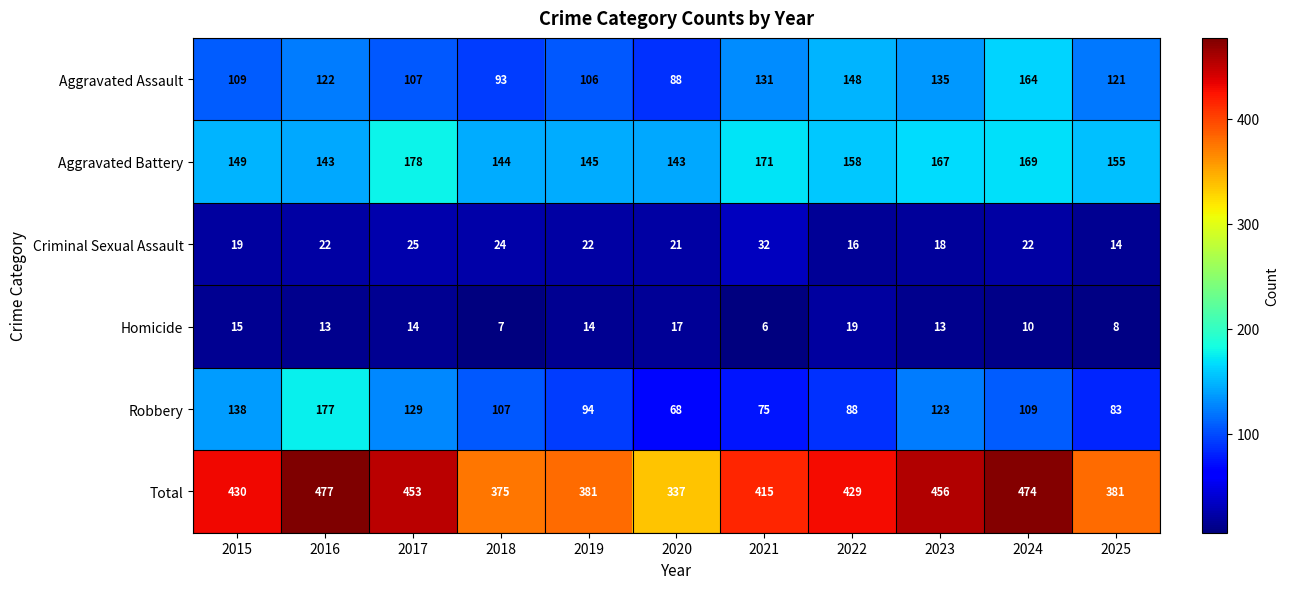

True or false: Robbery has a value of 32 at 2020.

False